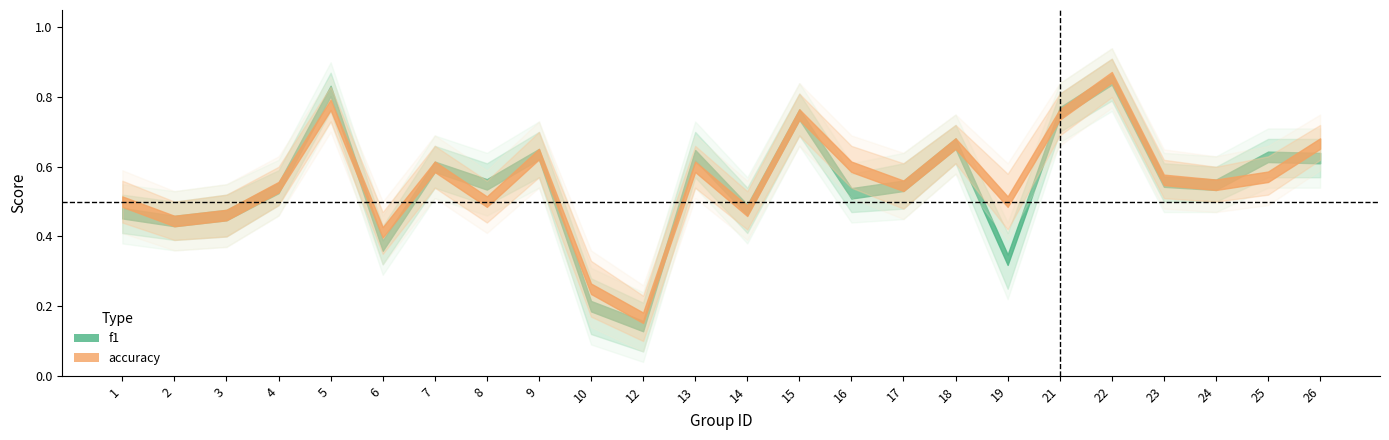

At 21, list the series in order from largest to smallest.

f1, accuracy